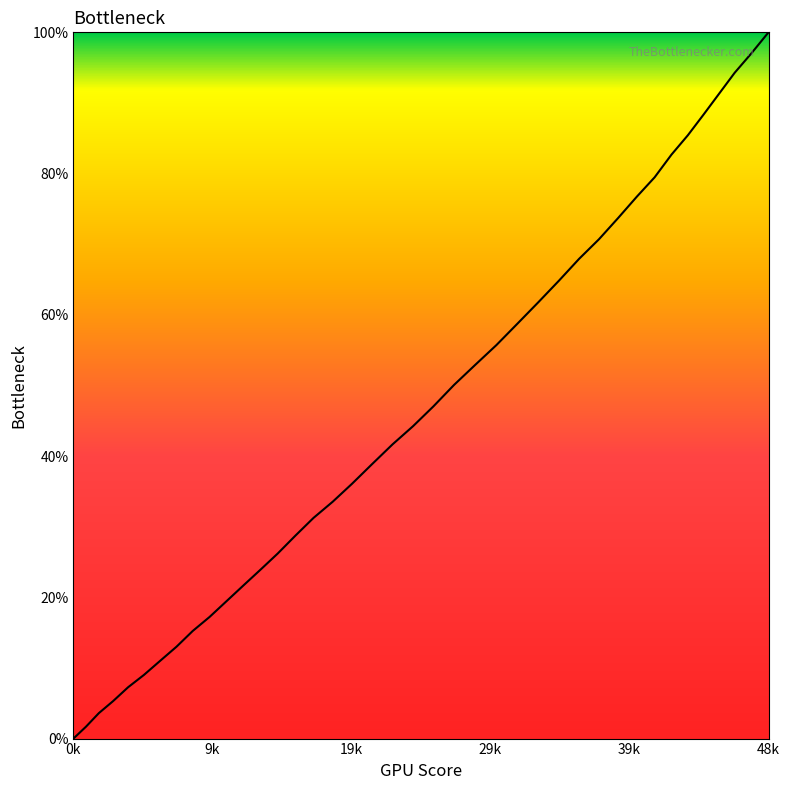

What is the greatest value displayed?

100.0